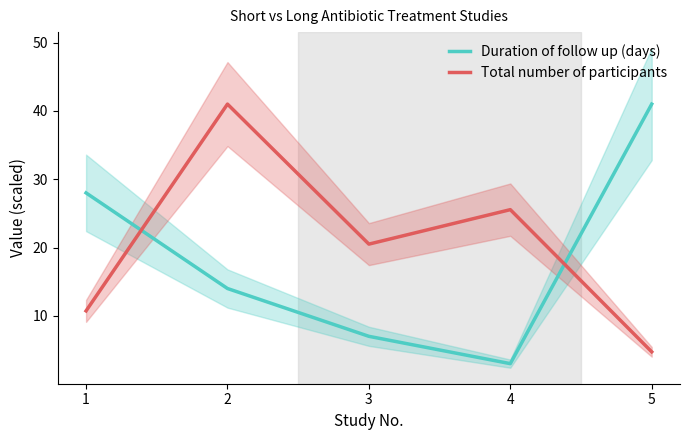

True or false: Duration of follow up (days) has more than 0 points higher than both neighbors.

False